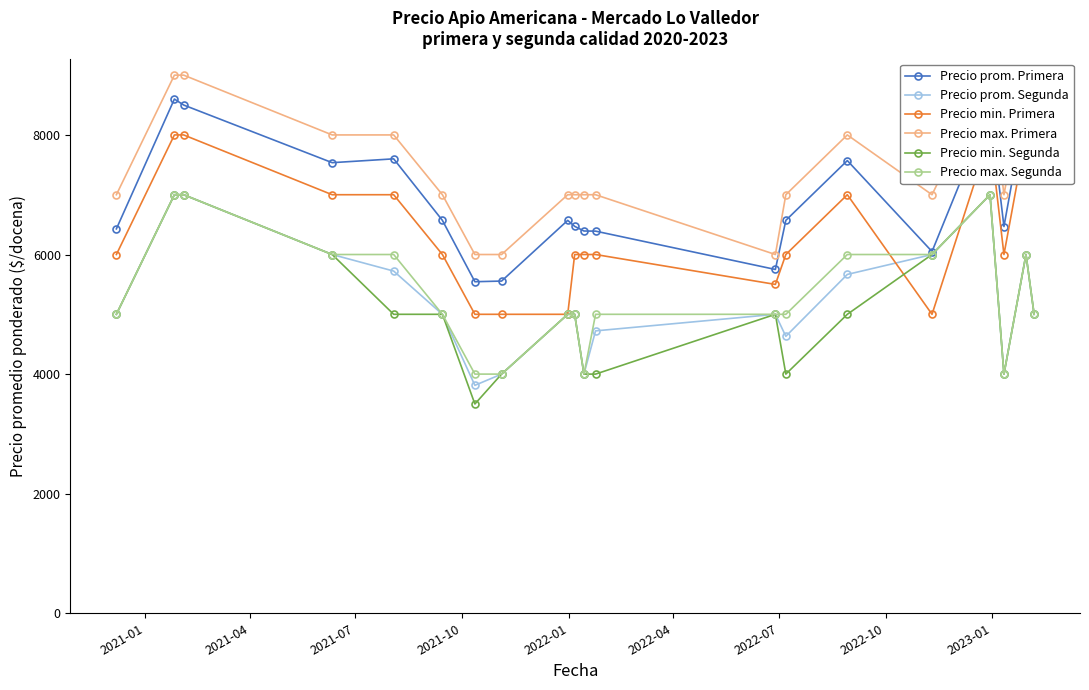

True or false: Precio max. Segunda has more than 0 points higher than both neighbors.

True